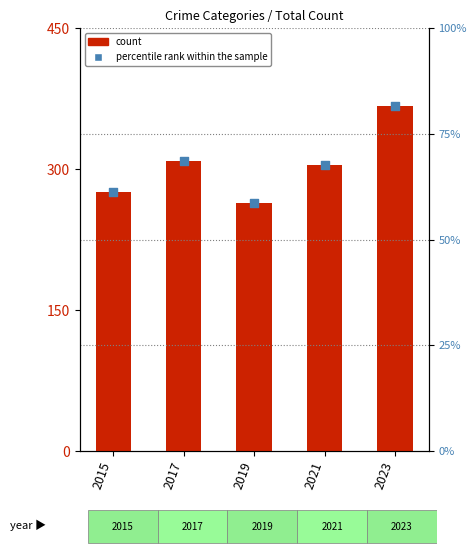

Which series has the largest total across all categories?

count